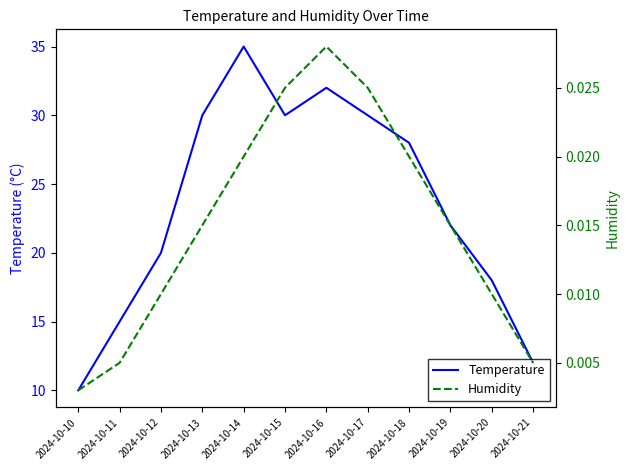

Does the chart display data point markers on the line(s)?

No